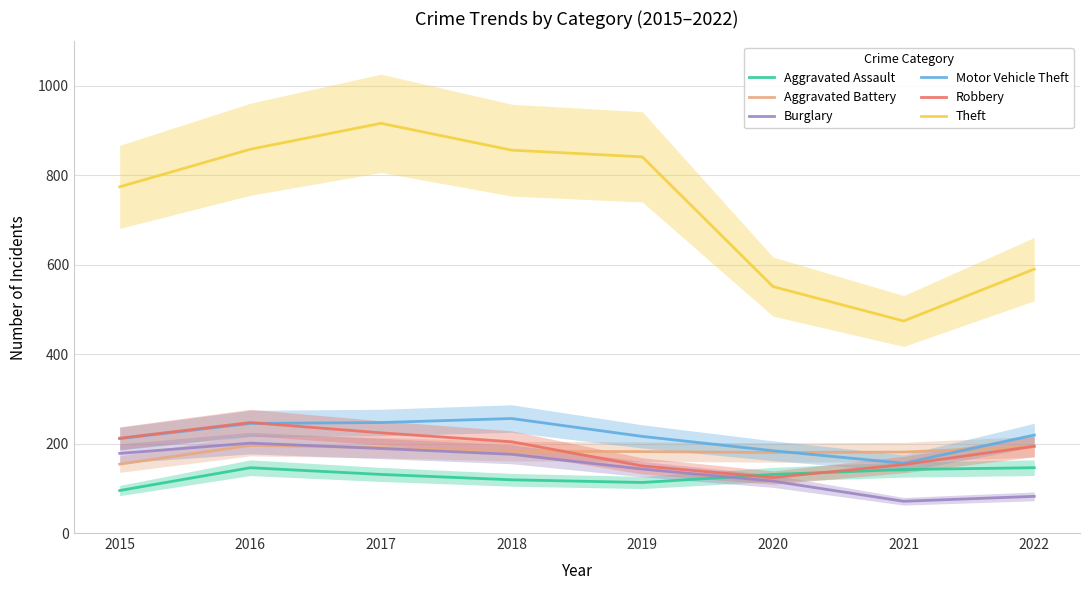

At which label does Aggravated Assault first exceed 131?

2016